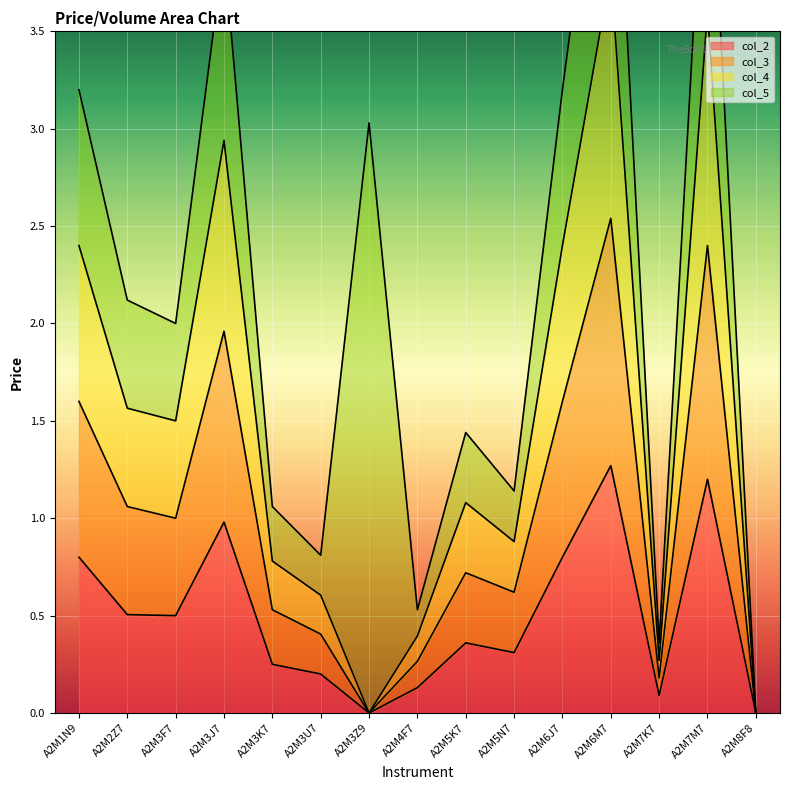

The col_2 series shows 0.8 at A2M8F8. True or false?

False